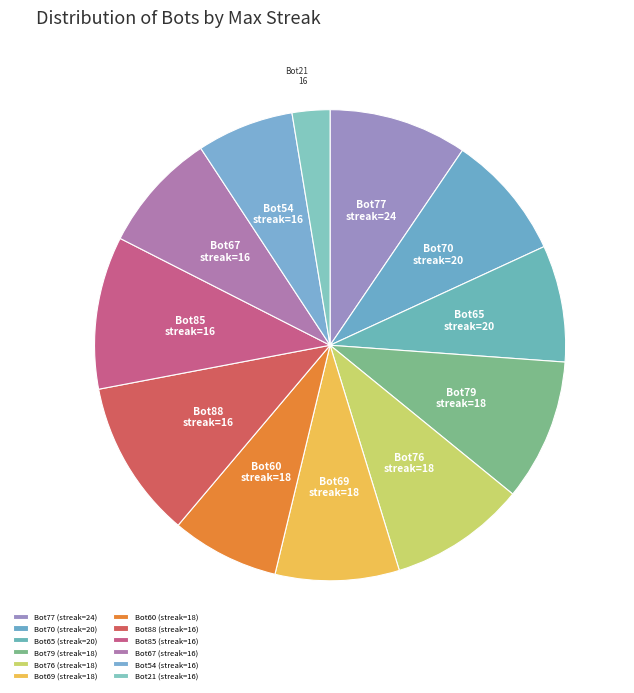

How many segments does this pie chart have?

12